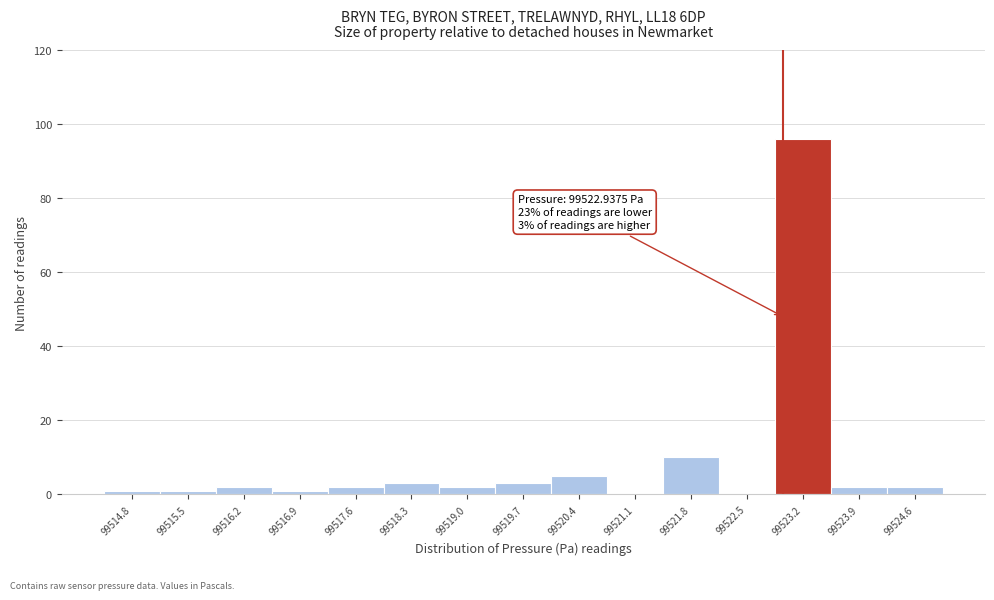

Over which range of the x-axis is the bar tallest?

99522.8 to 99523.5